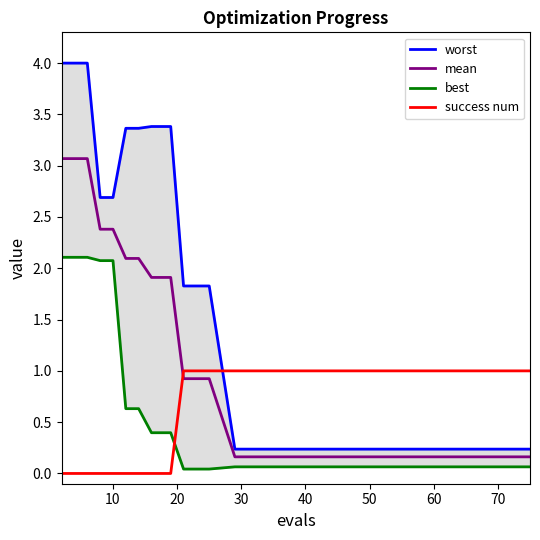

What are all the series names shown in the legend?

worst, mean, best, success num